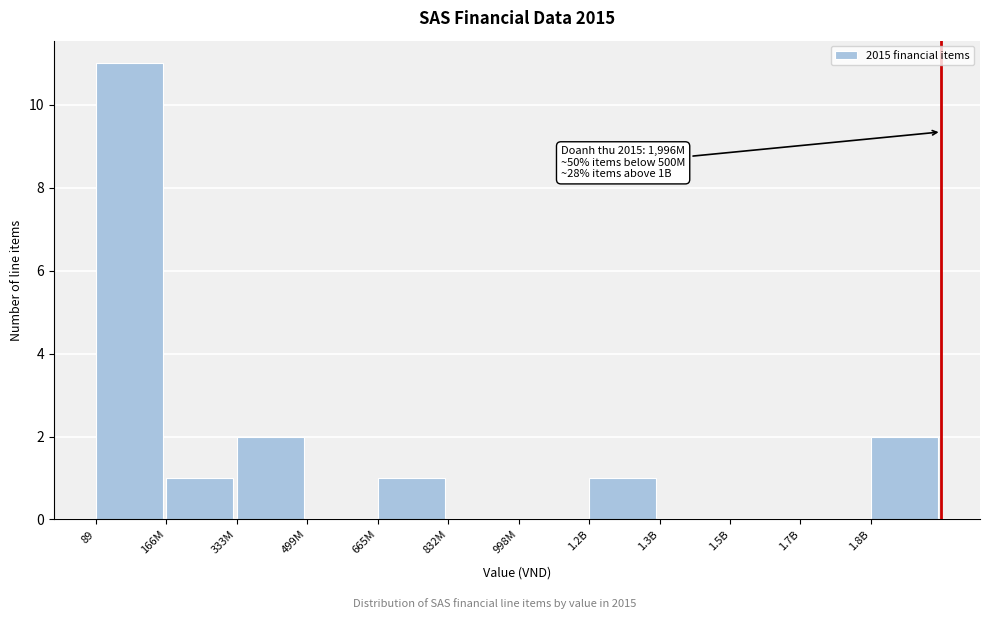

Reading left to right, what are all the values shown in this chart?

89=11	166M=1	333M=2	499M=0	665M=1	832M=0	998M=0	1.2B=1	1.3B=0	1.5B=0	1.7B=0	1.8B=2